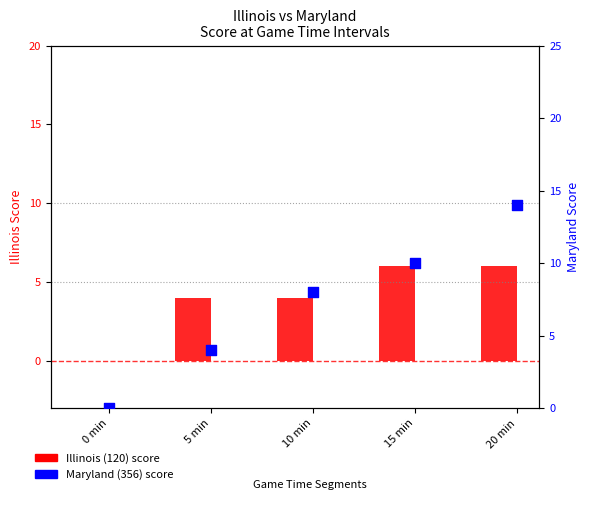

Which series contains the lowest Y value?

Illinois (120)